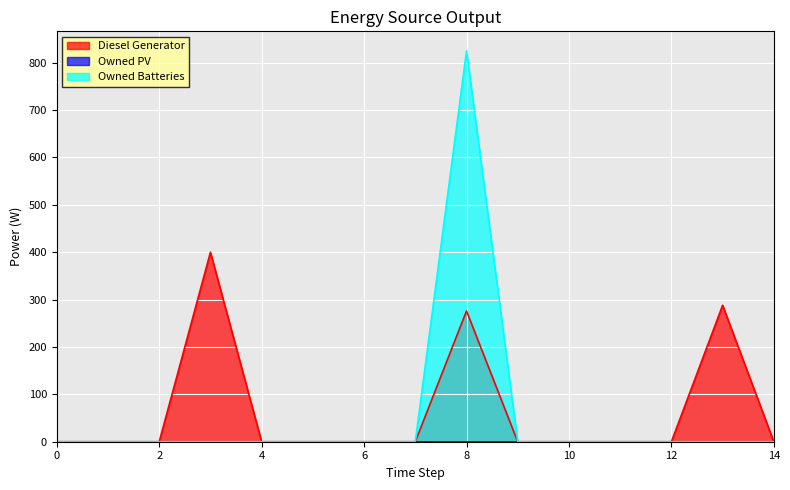

Which series changed the most between 0 and 10?

Diesel Generator